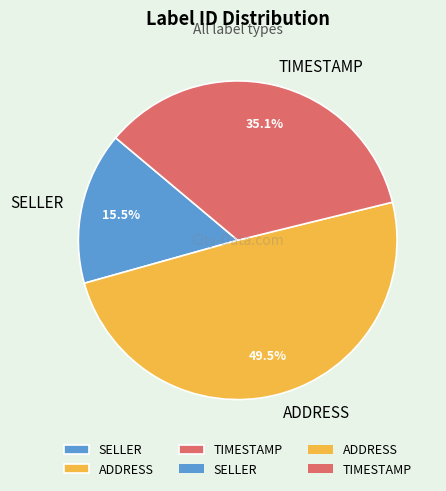

How many slices are in this pie chart?

3